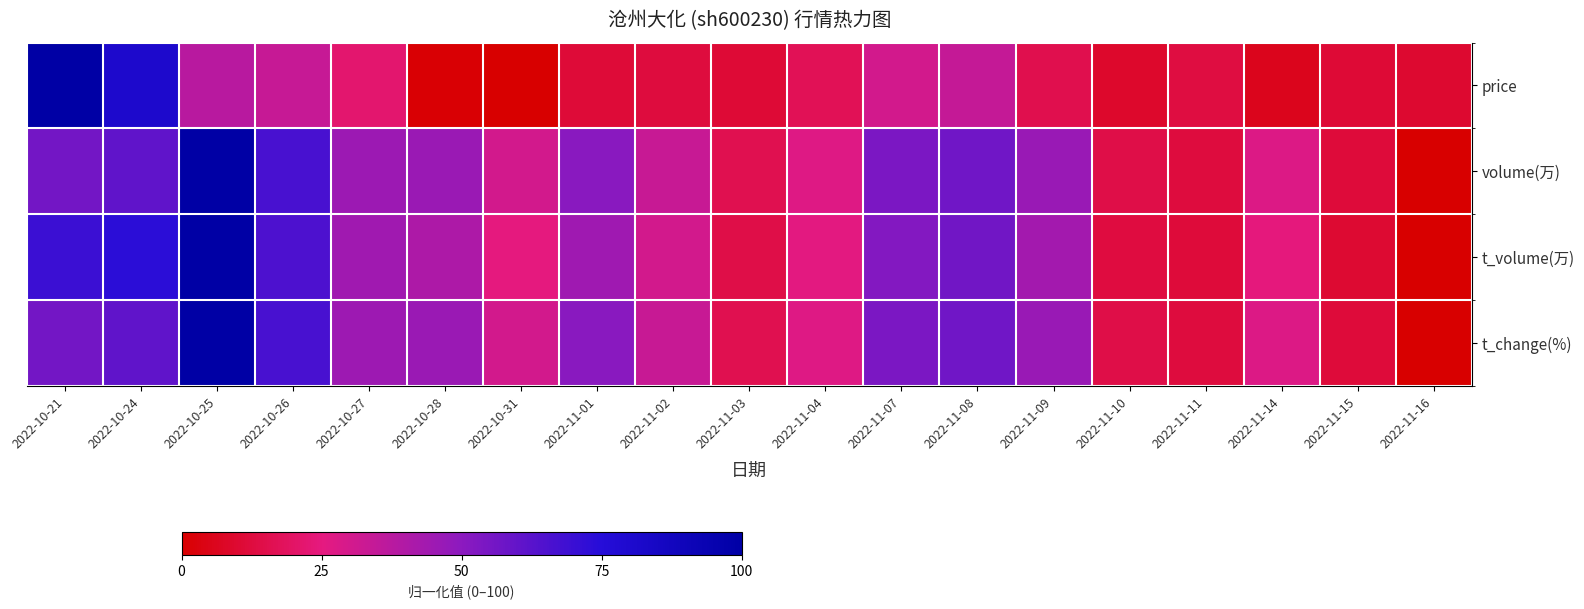

Count the number of data series in this chart.

4